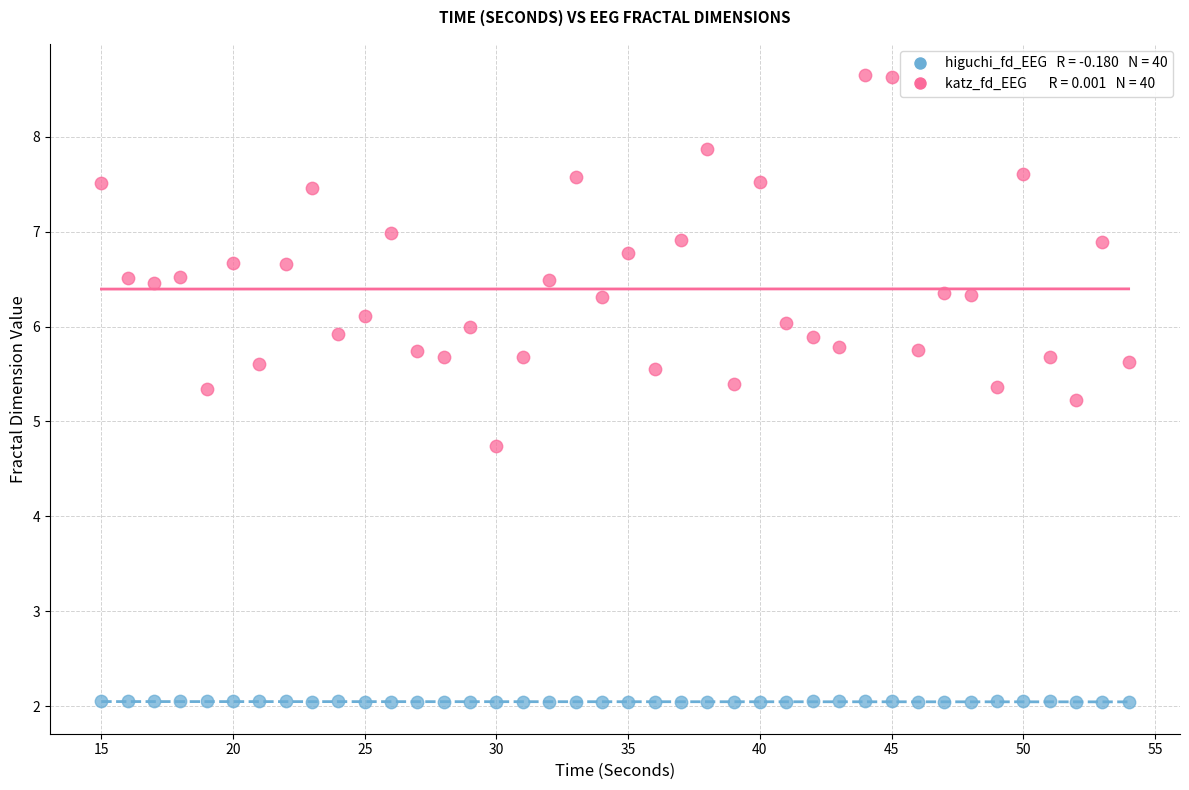

Across all data points, what is the range of Y values (max minus min)?

6.6